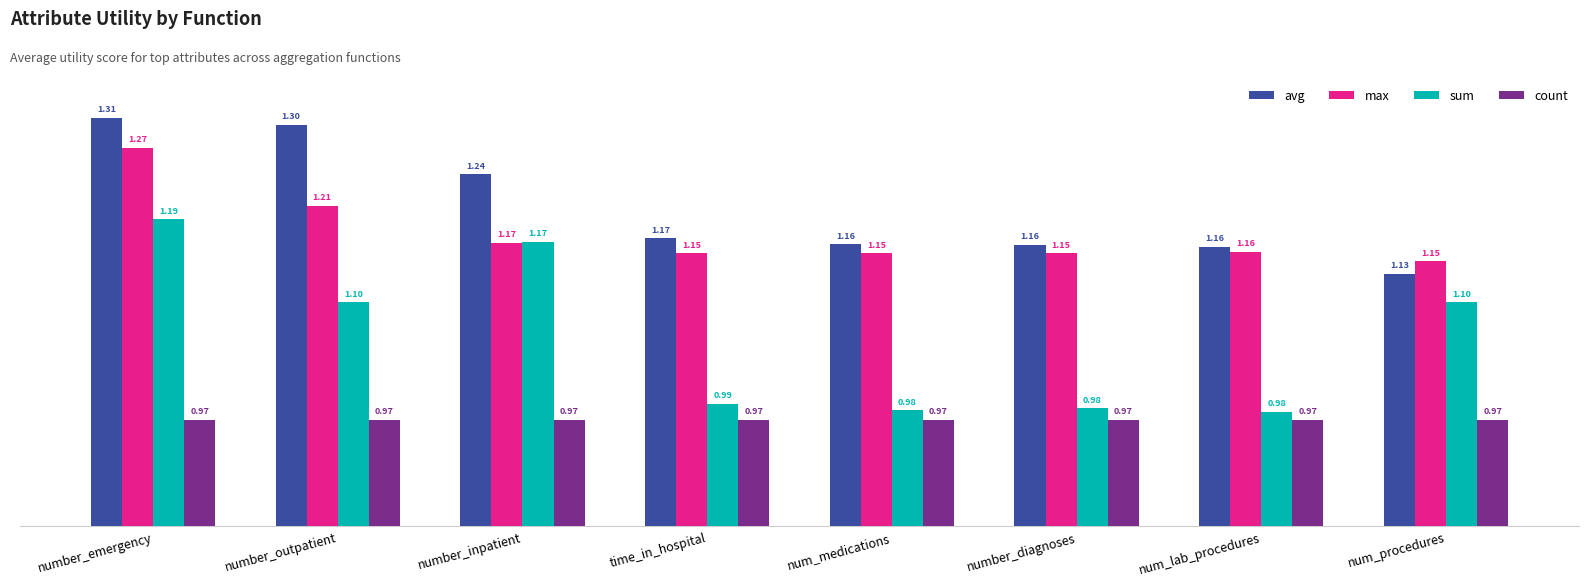

At which label is sum closest to 1?

time_in_hospital